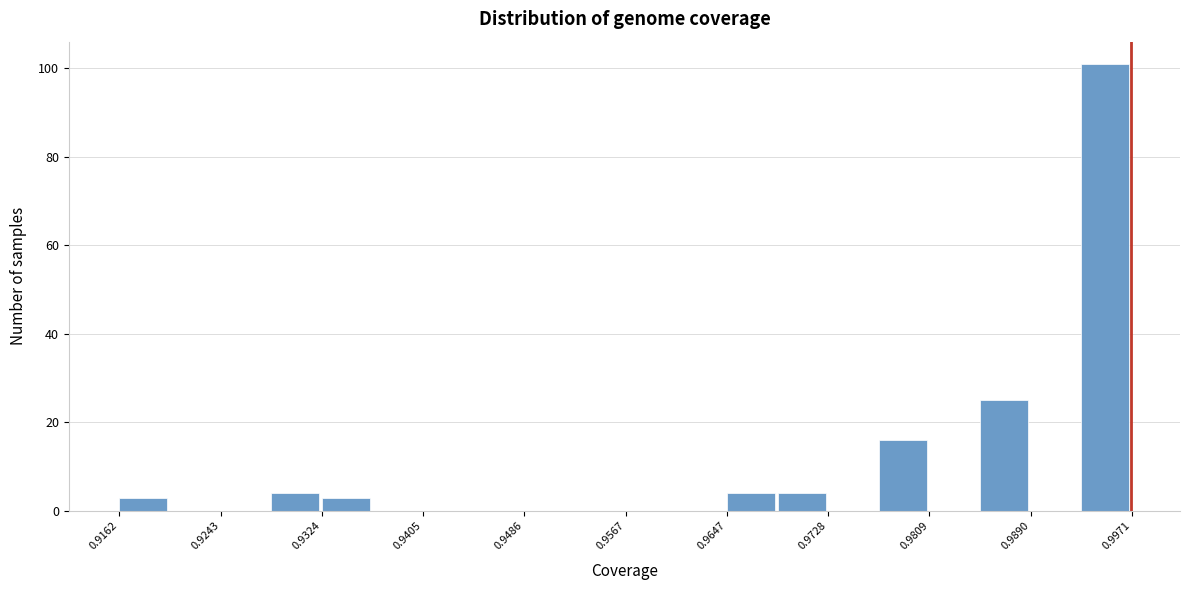

Which range on the x-axis has the tallest bar?

0.993 to 0.997